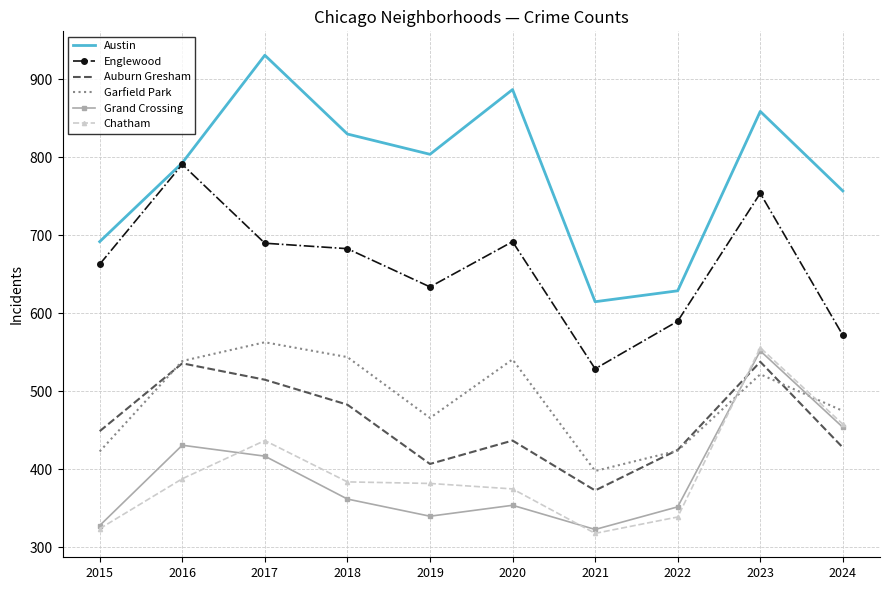

The value of Grand Crossing at 2022 is 228. True or false?

False